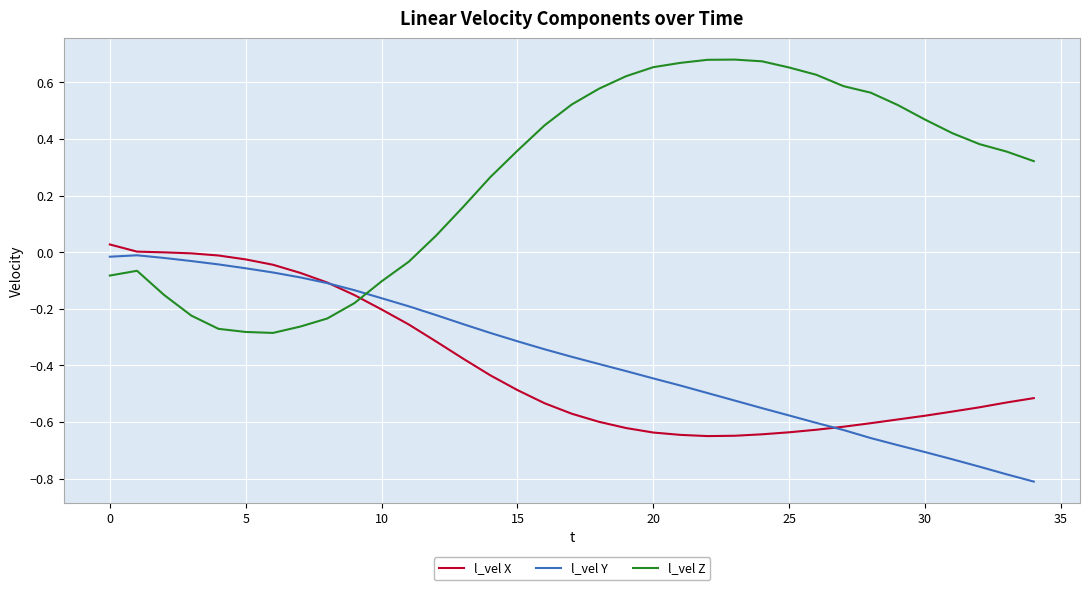

Which series has the largest total across all categories?

l_vel Z